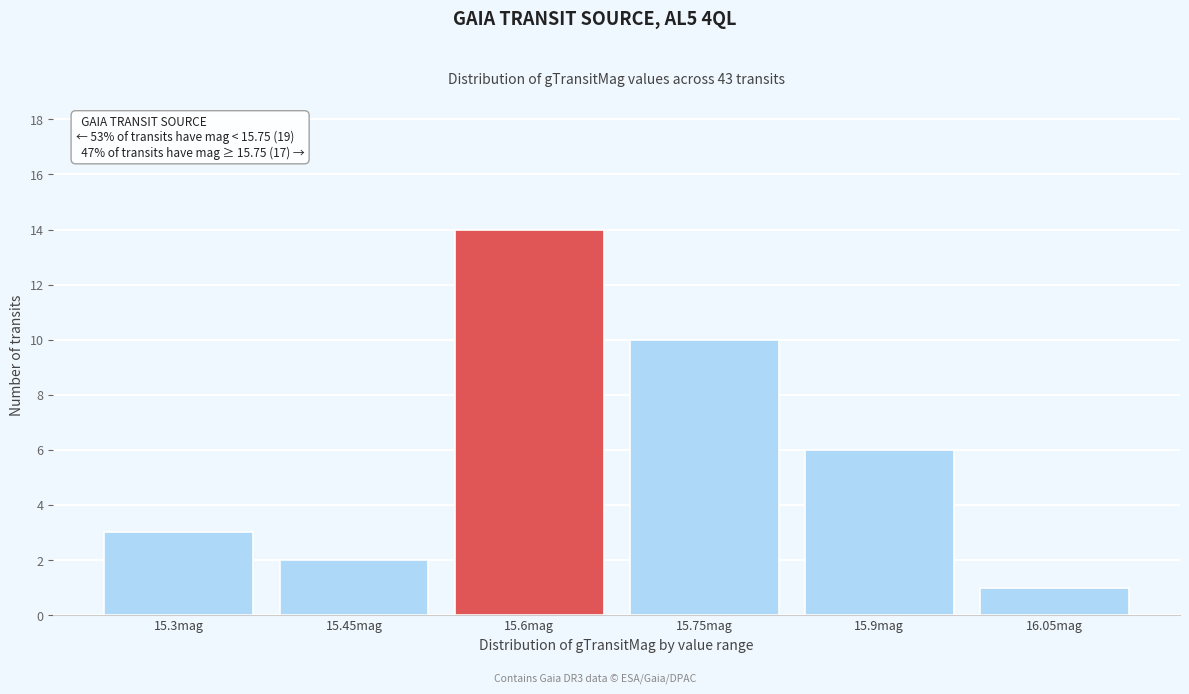

Reading left to right, transcribe all the data shown in this chart.

15.3mag=3	15.45mag=2	15.6mag=14	15.75mag=10	15.9mag=6	16.05mag=1